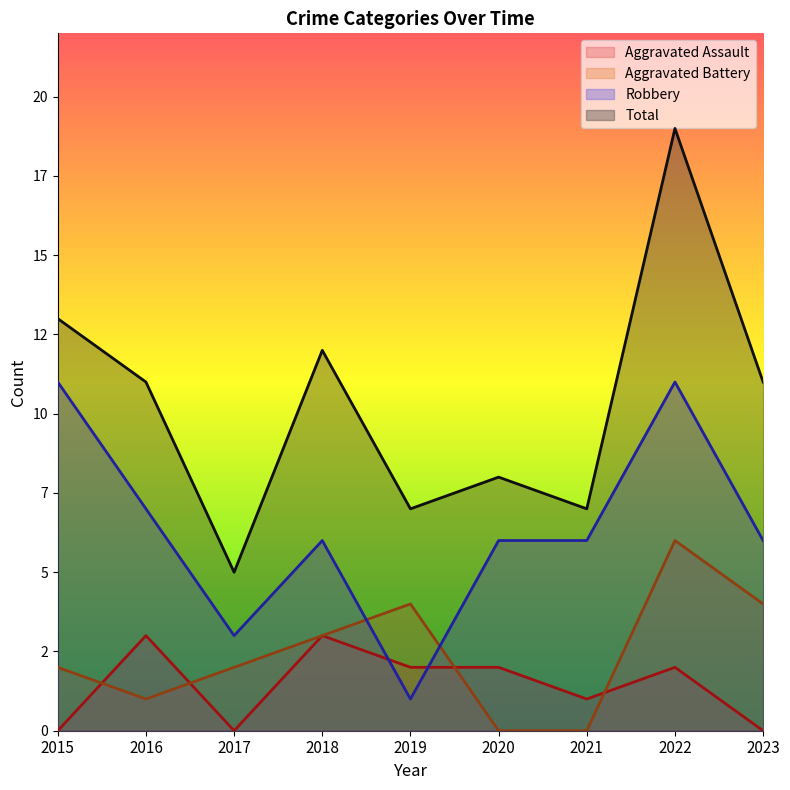

At which category does Robbery reach its first local peak?

2018